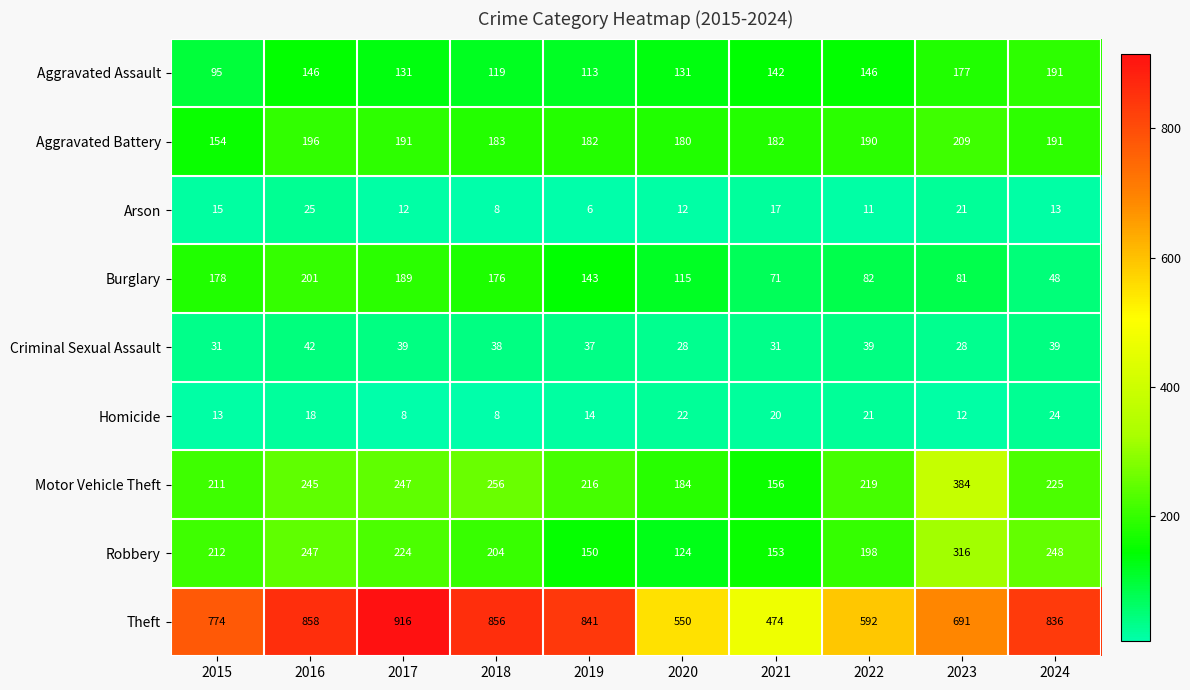

How many distinct data groups are displayed?

9